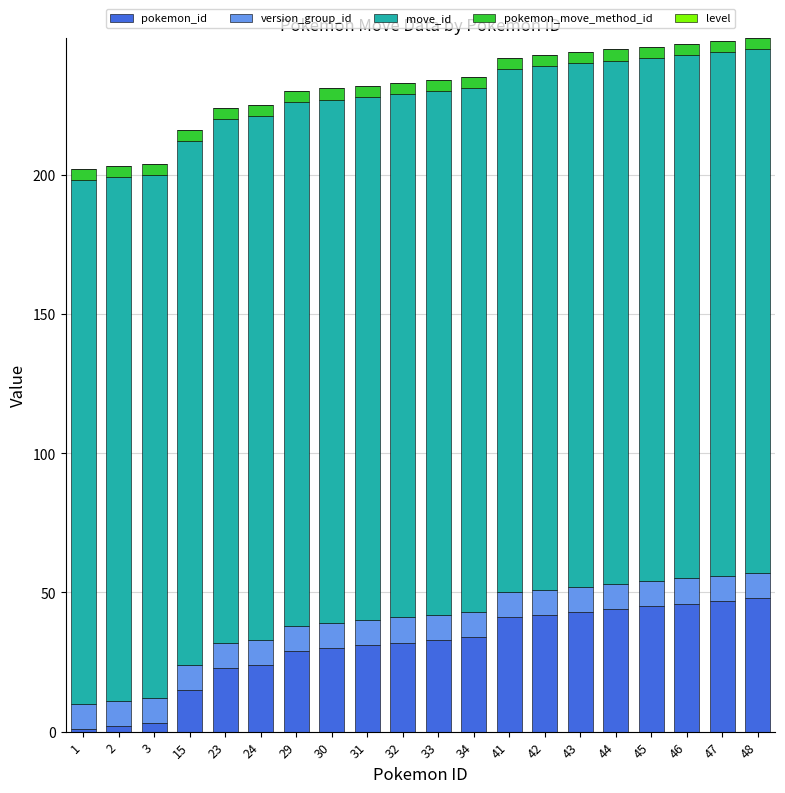

The pokemon_id series shows 11 at 48. True or false?

False